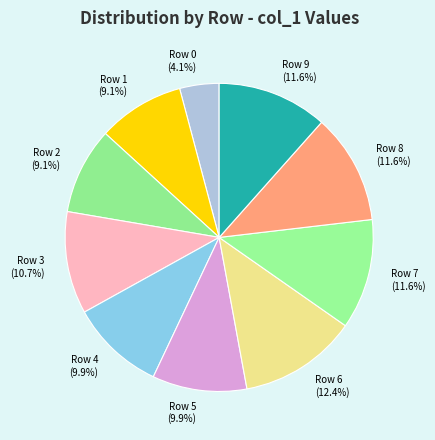

Does Row 9 represent more than half of the total?

No